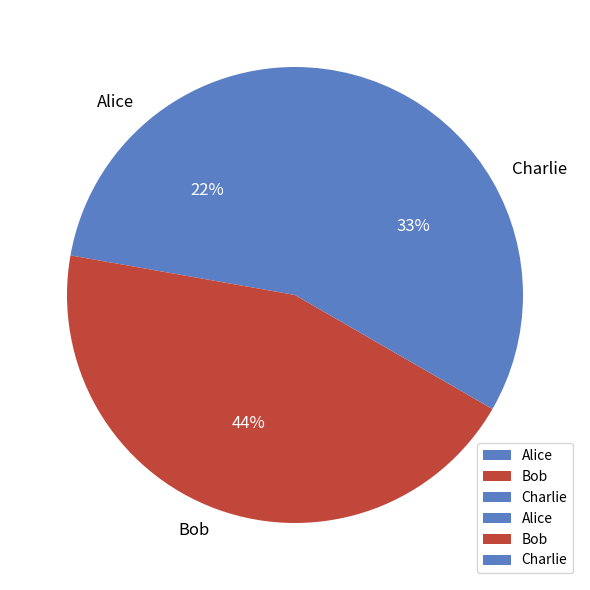

Is the sum of Charlie and Bob greater than half?

Yes